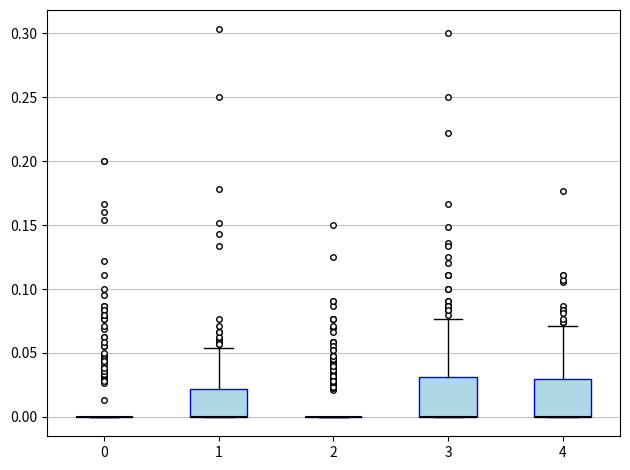

Reading left to right, transcribe this box plot: for each box, give where its median line is, the range the box spans, and where its two whiskers end, as read against the y-axis. The values are not printed on the chart, so give them approximately, as read against the axis.

0: box collapsed to a line at 0.000, whiskers 0.000 to 0.000
1: median 0.000 (drawn on the box's lower edge), box 0.000 to 0.020, whiskers 0.000 to 0.055
2: box collapsed to a line at 0.000, whiskers 0.000 to 0.000
3: median 0.000 (drawn on the box's lower edge), box 0.000 to 0.030, whiskers 0.000 to 0.075
4: median 0.000 (drawn on the box's lower edge), box 0.000 to 0.030, whiskers 0.000 to 0.070